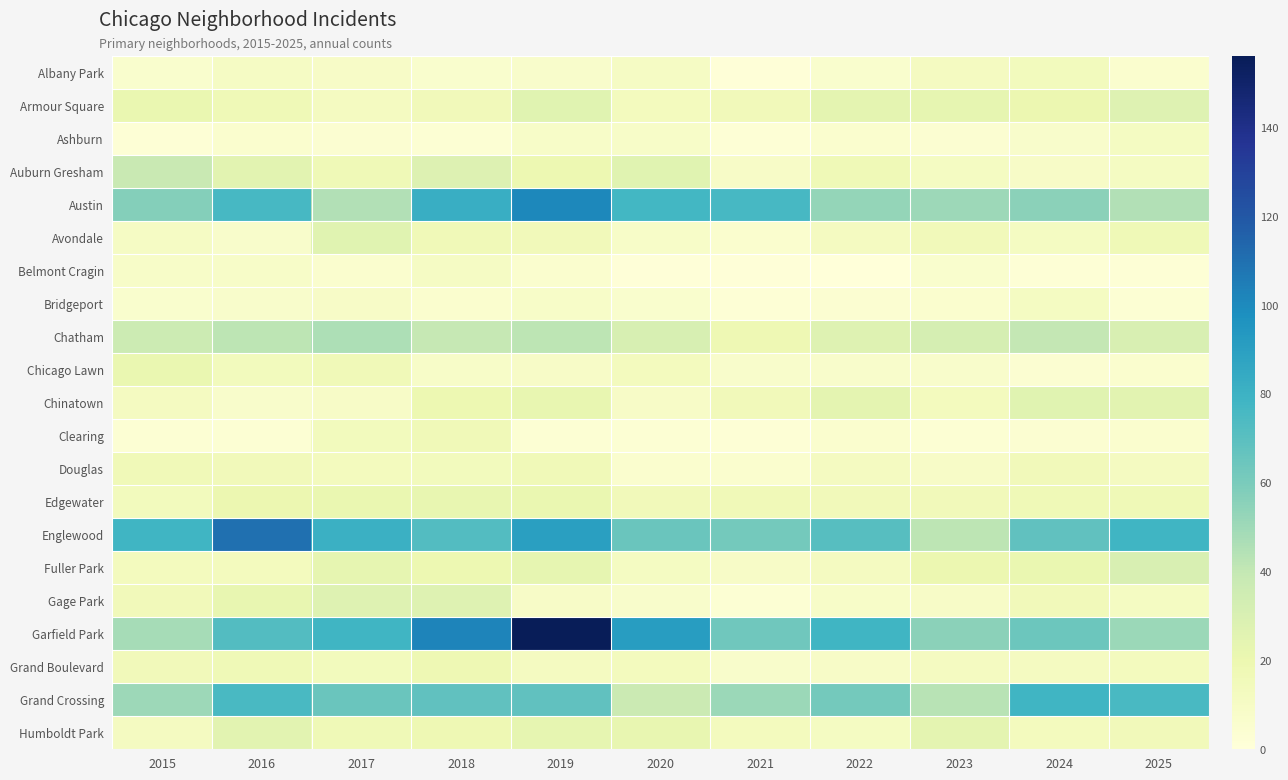

Which series changed the most between 2018 and 2023?

Garfield Park